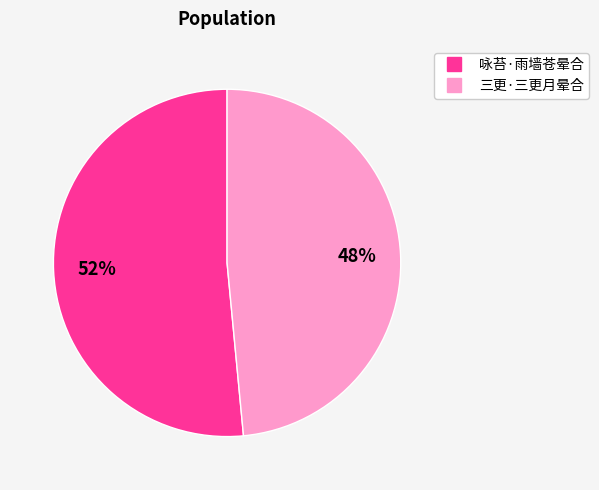

What percentage is the 三更·三更月晕合 slice, to the nearest percent?

48%